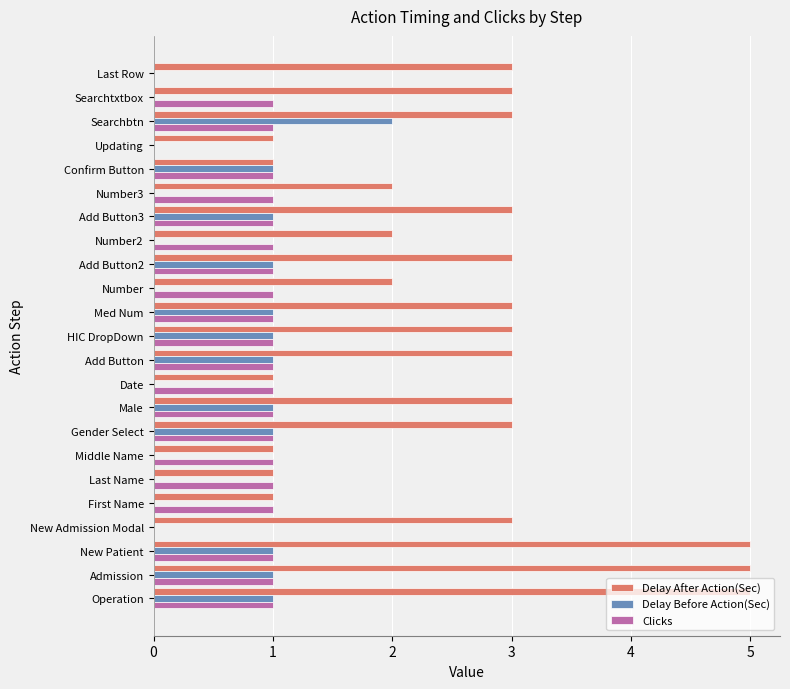

What are all the series names shown in the legend?

Delay After Action(Sec), Delay Before Action(Sec), Clicks